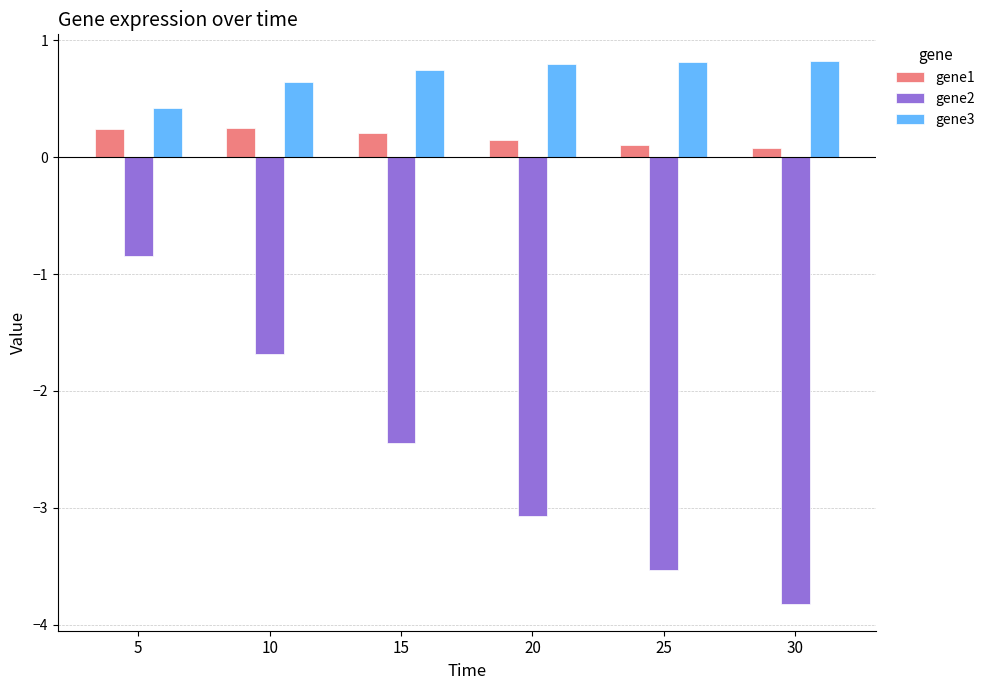

Rank the series by their maximum value, from highest to lowest.

gene3, gene1, gene2